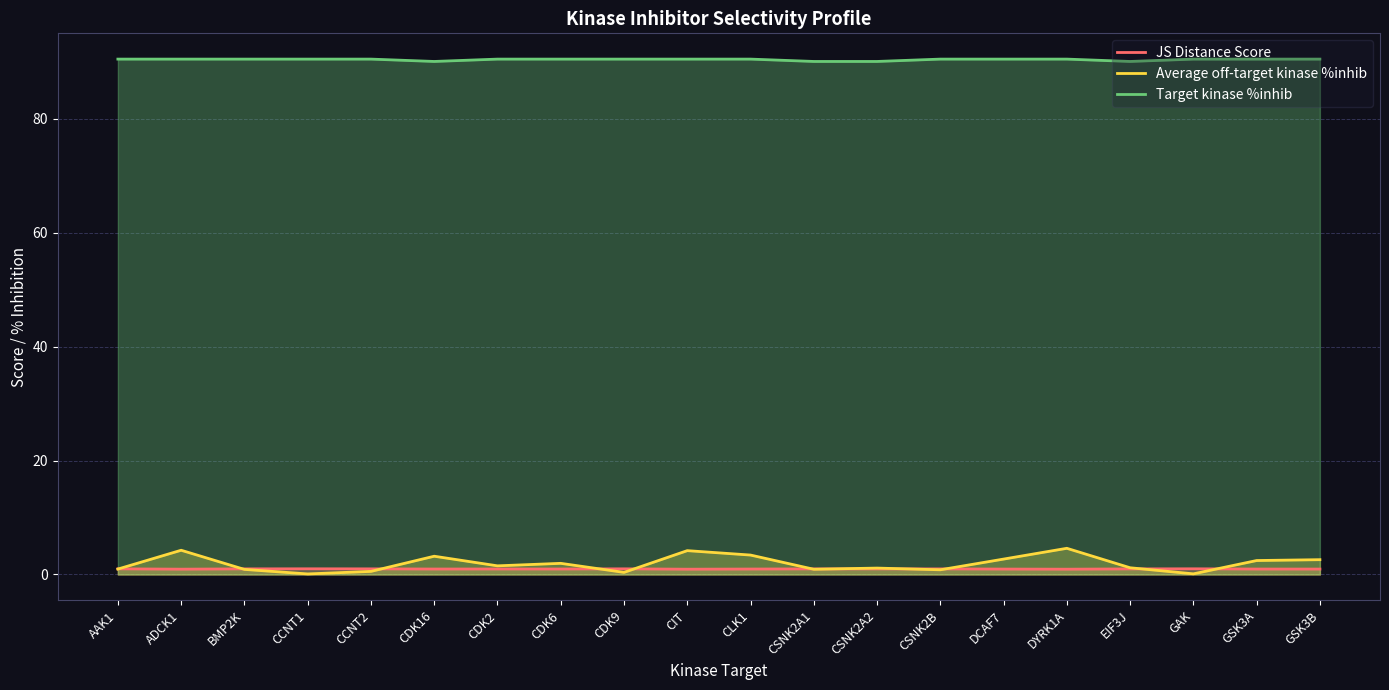

Reading right to left, what are all the values shown in this chart?

JS Distance Score: GSK3B=1.0	GSK3A=1.0	GAK=1.0	EIF3J=1.0	DYRK1A=0.9	DCAF7=1.0	CSNK2B=1.0	CSNK2A2=1.0	CSNK2A1=1.0	CLK1=1.0	CIT=0.9	CDK9=1.0	CDK6=1.0	CDK2=1.0	CDK16=1.0	CCNT2=1.0	CCNT1=1.0	BMP2K=1.0	ADCK1=0.9	AAK1=1.0
Average off-target kinase %inhib: GSK3B=2.6	GSK3A=2.4	GAK=0.1	EIF3J=1.2	DYRK1A=4.6	DCAF7=2.7	CSNK2B=0.8	CSNK2A2=1.1	CSNK2A1=0.9	CLK1=3.4	CIT=4.2	CDK9=0.4	CDK6=2.0	CDK2=1.5	CDK16=3.2	CCNT2=0.5	CCNT1=0.1	BMP2K=0.9	ADCK1=4.3	AAK1=1.0
Target kinase %inhib: GSK3B=90.4	GSK3A=90.4	GAK=90.4	EIF3J=90.0	DYRK1A=90.4	DCAF7=90.4	CSNK2B=90.4	CSNK2A2=90.0	CSNK2A1=90.0	CLK1=90.4	CIT=90.4	CDK9=90.4	CDK6=90.4	CDK2=90.4	CDK16=90.0	CCNT2=90.4	CCNT1=90.4	BMP2K=90.4	ADCK1=90.4	AAK1=90.4